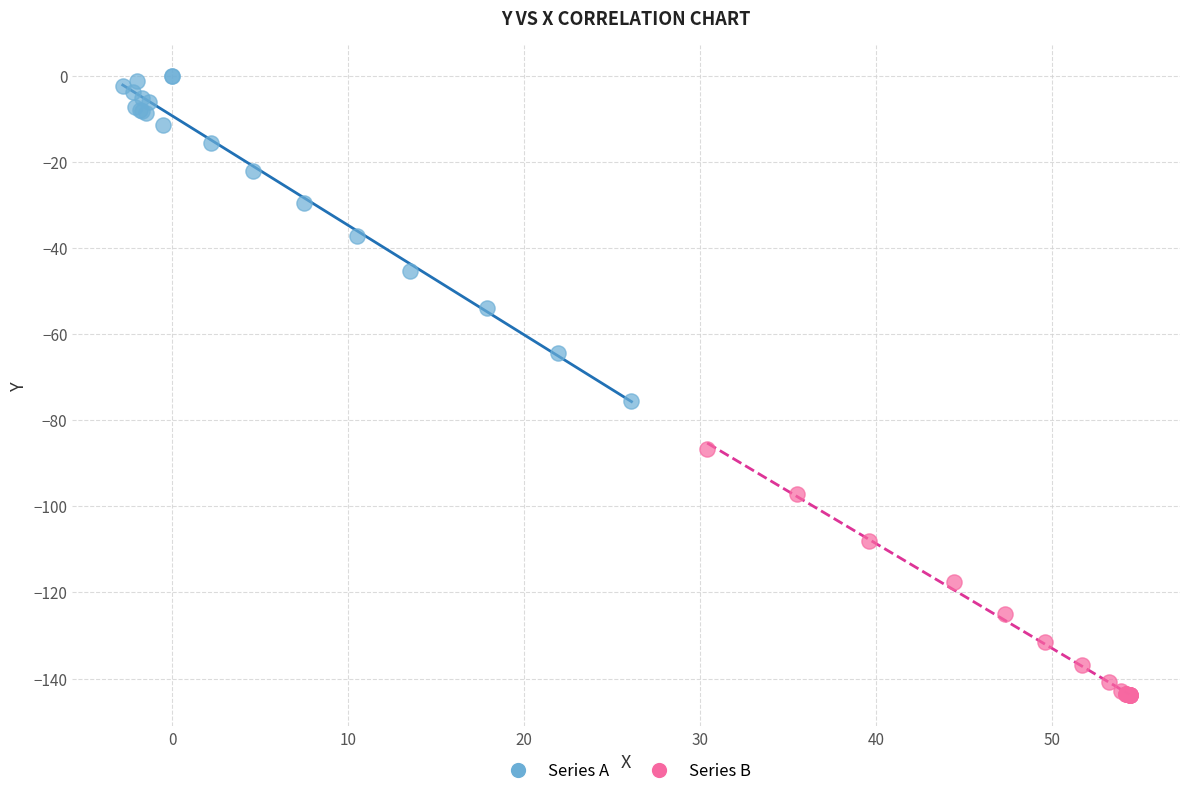

Which series reaches the maximum Y coordinate?

Series A